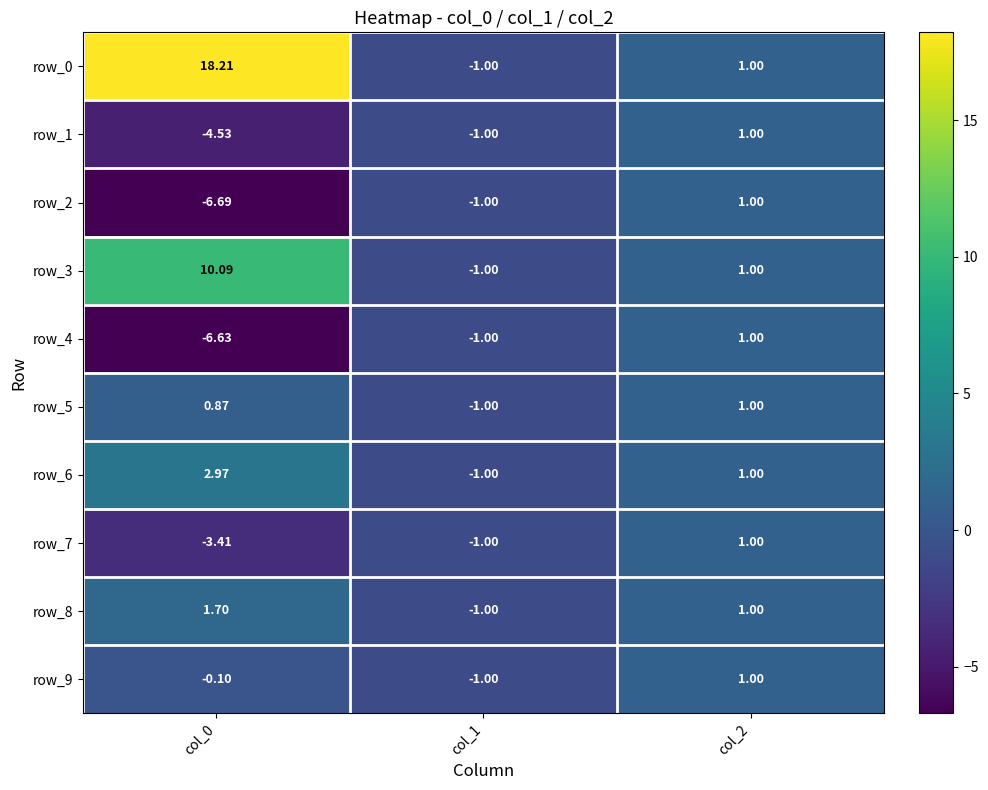

Is the value of row_0 at col_0 greater than the value of row_5 at col_0?

Yes